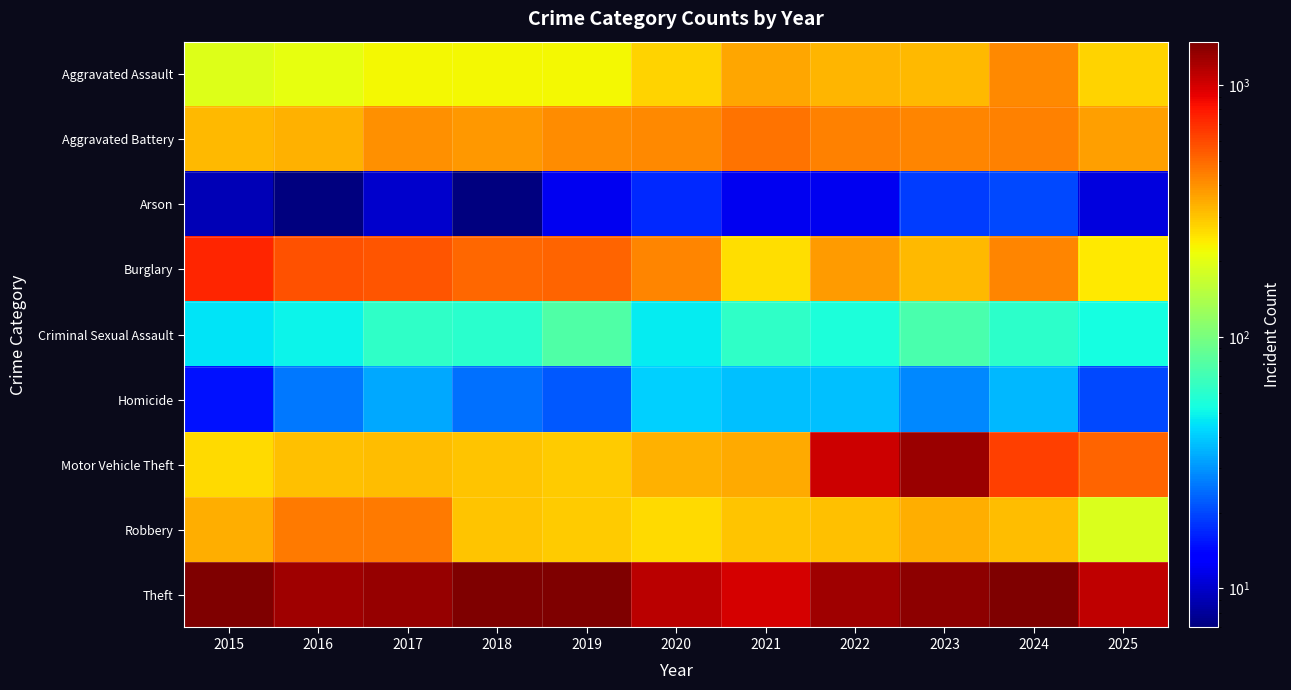

What is the total value across all series at 2017?

3403